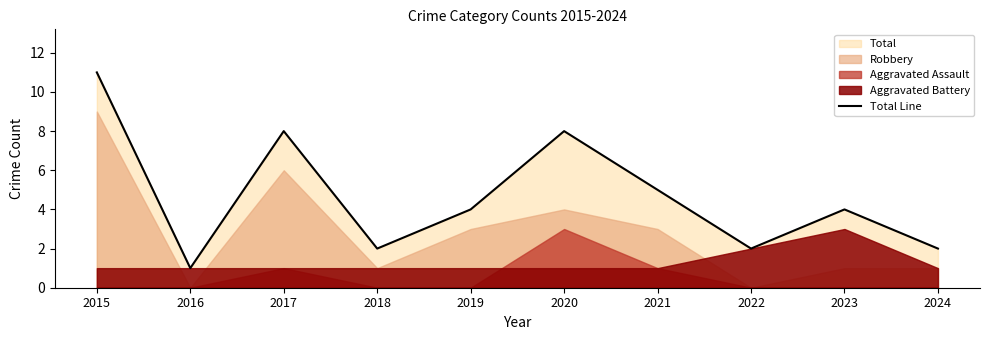

What is the value of the 3rd point from the left?

8